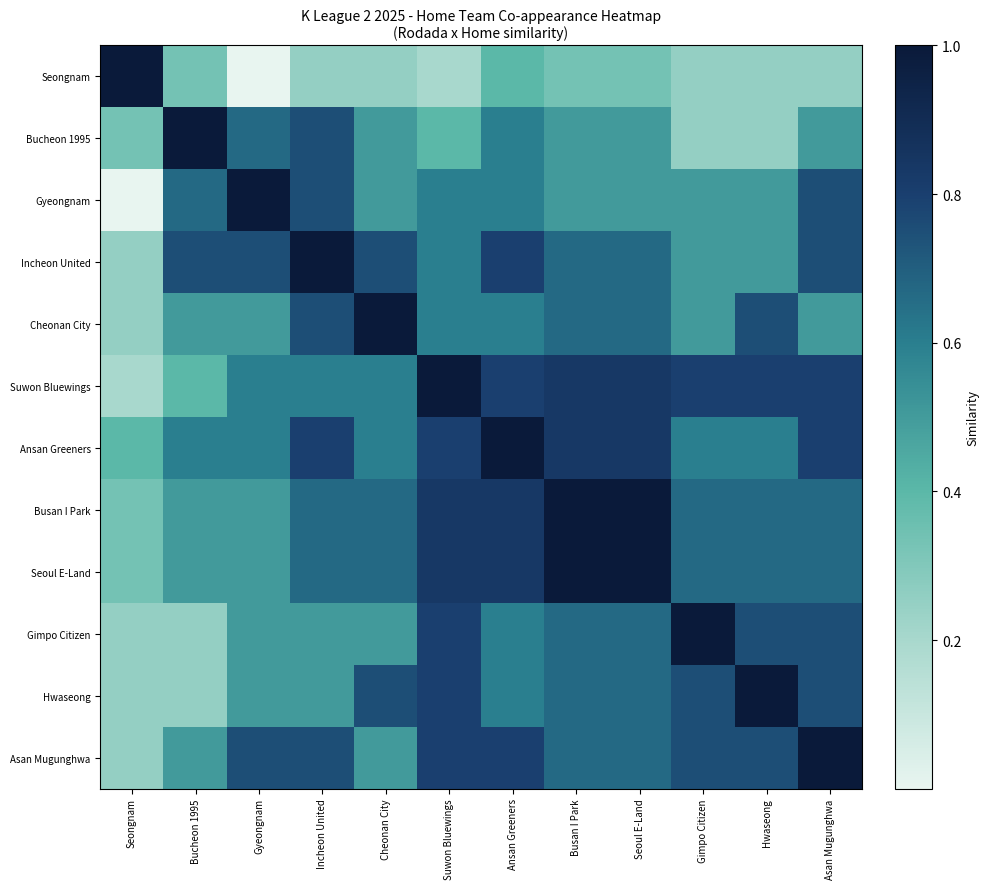

Reading right to left, transcribe all the data shown in this chart.

Seongnam: Asan Mugunghwa=0.2	Hwaseong=0.2	Gimpo Citizen=0.2	Seoul E-Land=0.3	Busan I Park=0.3	Ansan Greeners=0.4	Suwon Bluewings=0.2	Cheonan City=0.2	Incheon United=0.2	Gyeongnam=0.0	Bucheon 1995=0.3	Seongnam=1.0
Bucheon 1995: Asan Mugunghwa=0.5	Hwaseong=0.2	Gimpo Citizen=0.2	Seoul E-Land=0.5	Busan I Park=0.5	Ansan Greeners=0.6	Suwon Bluewings=0.4	Cheonan City=0.5	Incheon United=0.8	Gyeongnam=0.7	Bucheon 1995=1.0	Seongnam=0.3
Gyeongnam: Asan Mugunghwa=0.8	Hwaseong=0.5	Gimpo Citizen=0.5	Seoul E-Land=0.5	Busan I Park=0.5	Ansan Greeners=0.6	Suwon Bluewings=0.6	Cheonan City=0.5	Incheon United=0.8	Gyeongnam=1.0	Bucheon 1995=0.7	Seongnam=0.0
Incheon United: Asan Mugunghwa=0.8	Hwaseong=0.5	Gimpo Citizen=0.5	Seoul E-Land=0.7	Busan I Park=0.7	Ansan Greeners=0.8	Suwon Bluewings=0.6	Cheonan City=0.8	Incheon United=1.0	Gyeongnam=0.8	Bucheon 1995=0.8	Seongnam=0.2
Cheonan City: Asan Mugunghwa=0.5	Hwaseong=0.8	Gimpo Citizen=0.5	Seoul E-Land=0.7	Busan I Park=0.7	Ansan Greeners=0.6	Suwon Bluewings=0.6	Cheonan City=1.0	Incheon United=0.8	Gyeongnam=0.5	Bucheon 1995=0.5	Seongnam=0.2
Suwon Bluewings: Asan Mugunghwa=0.8	Hwaseong=0.8	Gimpo Citizen=0.8	Seoul E-Land=0.8	Busan I Park=0.8	Ansan Greeners=0.8	Suwon Bluewings=1.0	Cheonan City=0.6	Incheon United=0.6	Gyeongnam=0.6	Bucheon 1995=0.4	Seongnam=0.2
Ansan Greeners: Asan Mugunghwa=0.8	Hwaseong=0.6	Gimpo Citizen=0.6	Seoul E-Land=0.8	Busan I Park=0.8	Ansan Greeners=1.0	Suwon Bluewings=0.8	Cheonan City=0.6	Incheon United=0.8	Gyeongnam=0.6	Bucheon 1995=0.6	Seongnam=0.4
Busan I Park: Asan Mugunghwa=0.7	Hwaseong=0.7	Gimpo Citizen=0.7	Seoul E-Land=1.0	Busan I Park=1.0	Ansan Greeners=0.8	Suwon Bluewings=0.8	Cheonan City=0.7	Incheon United=0.7	Gyeongnam=0.5	Bucheon 1995=0.5	Seongnam=0.3
Seoul E-Land: Asan Mugunghwa=0.7	Hwaseong=0.7	Gimpo Citizen=0.7	Seoul E-Land=1.0	Busan I Park=1.0	Ansan Greeners=0.8	Suwon Bluewings=0.8	Cheonan City=0.7	Incheon United=0.7	Gyeongnam=0.5	Bucheon 1995=0.5	Seongnam=0.3
Gimpo Citizen: Asan Mugunghwa=0.8	Hwaseong=0.8	Gimpo Citizen=1.0	Seoul E-Land=0.7	Busan I Park=0.7	Ansan Greeners=0.6	Suwon Bluewings=0.8	Cheonan City=0.5	Incheon United=0.5	Gyeongnam=0.5	Bucheon 1995=0.2	Seongnam=0.2
Hwaseong: Asan Mugunghwa=0.8	Hwaseong=1.0	Gimpo Citizen=0.8	Seoul E-Land=0.7	Busan I Park=0.7	Ansan Greeners=0.6	Suwon Bluewings=0.8	Cheonan City=0.8	Incheon United=0.5	Gyeongnam=0.5	Bucheon 1995=0.2	Seongnam=0.2
Asan Mugunghwa: Asan Mugunghwa=1.0	Hwaseong=0.8	Gimpo Citizen=0.8	Seoul E-Land=0.7	Busan I Park=0.7	Ansan Greeners=0.8	Suwon Bluewings=0.8	Cheonan City=0.5	Incheon United=0.8	Gyeongnam=0.8	Bucheon 1995=0.5	Seongnam=0.2